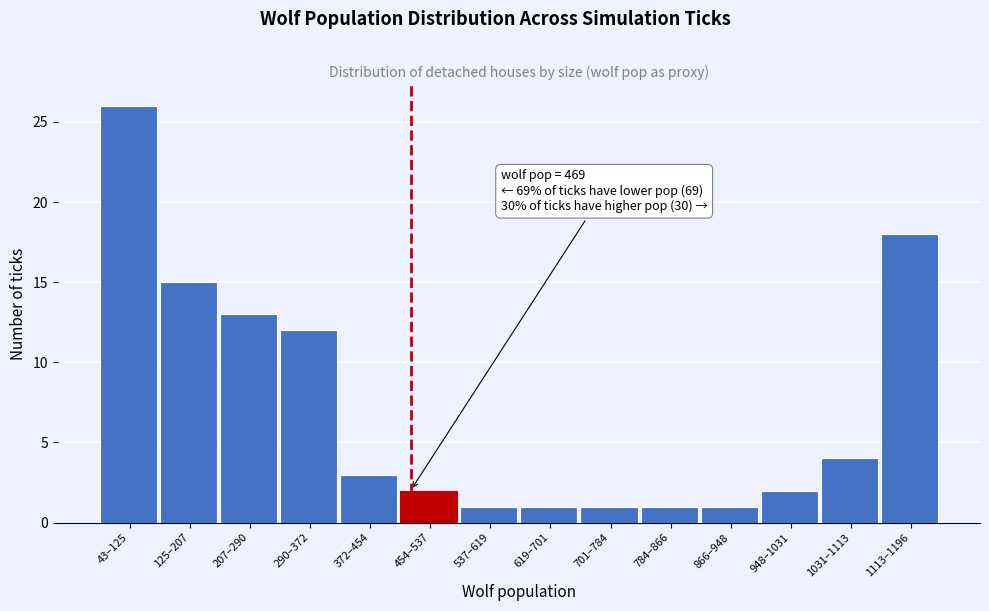

Reading left to right, extract all data points from this chart.

26	15	13	12	3	2	1	1	1	1	1	2	4	18